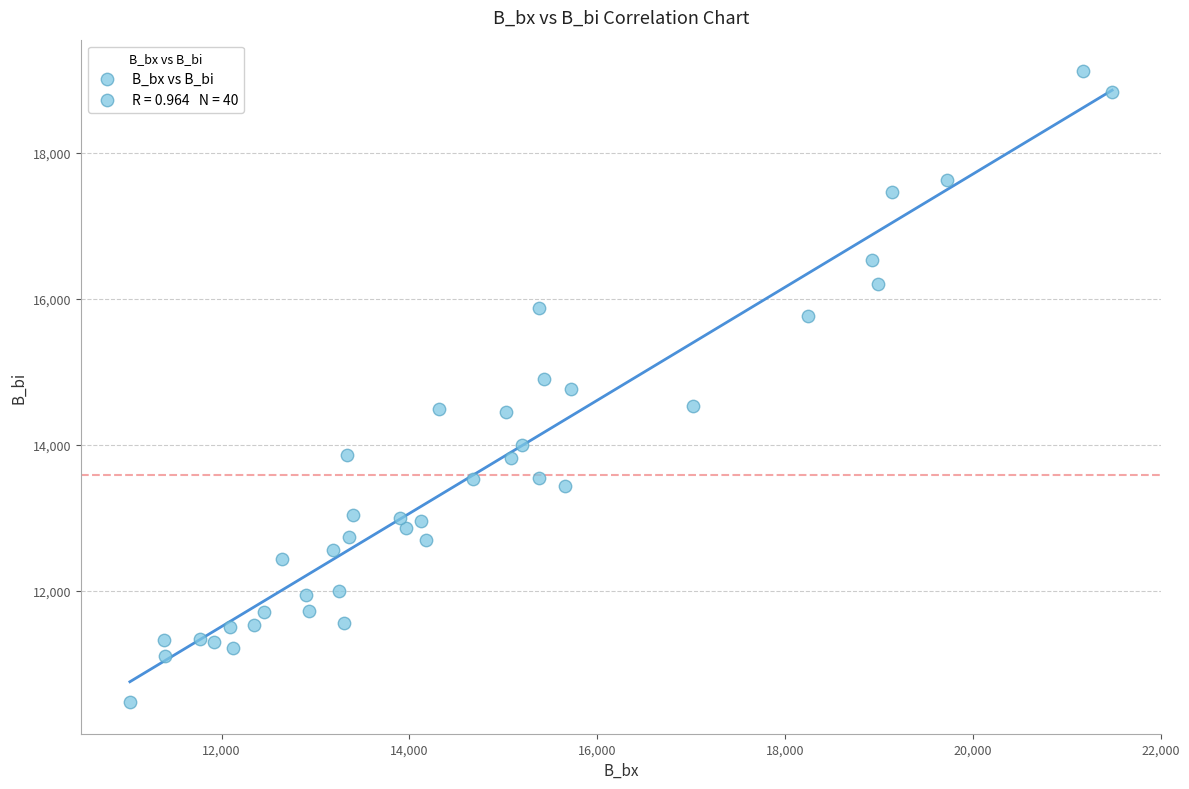

What is the range of X values (max minus min)?

10460.3